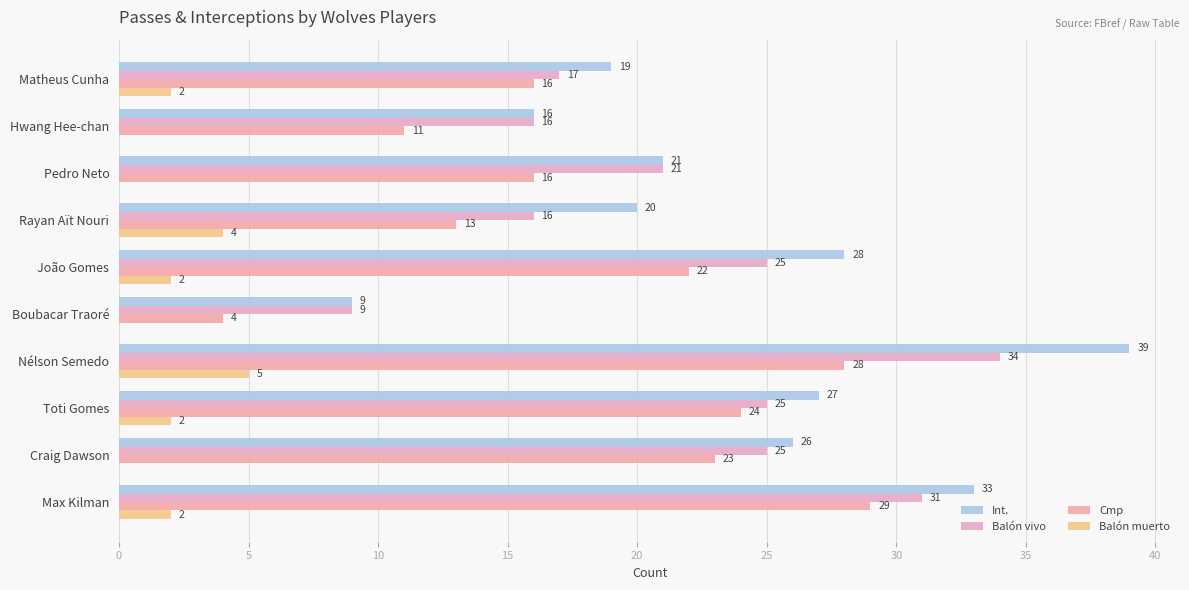

Reading right to left, extract all data points from this chart.

Int.: 33	26	27	39	9	28	20	21	16	19
Balón vivo: 31	25	25	34	9	25	16	21	16	17
Cmp: 29	23	24	28	4	22	13	16	11	16
Balón muerto: 2	0	2	5	0	2	4	0	0	2